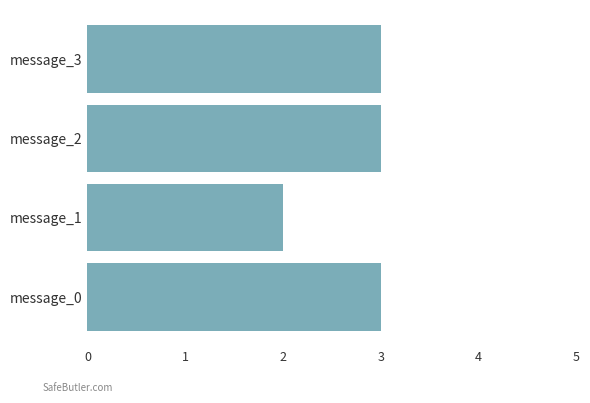

Reading bottom to top, extract all data points from this chart.

3	2	3	3